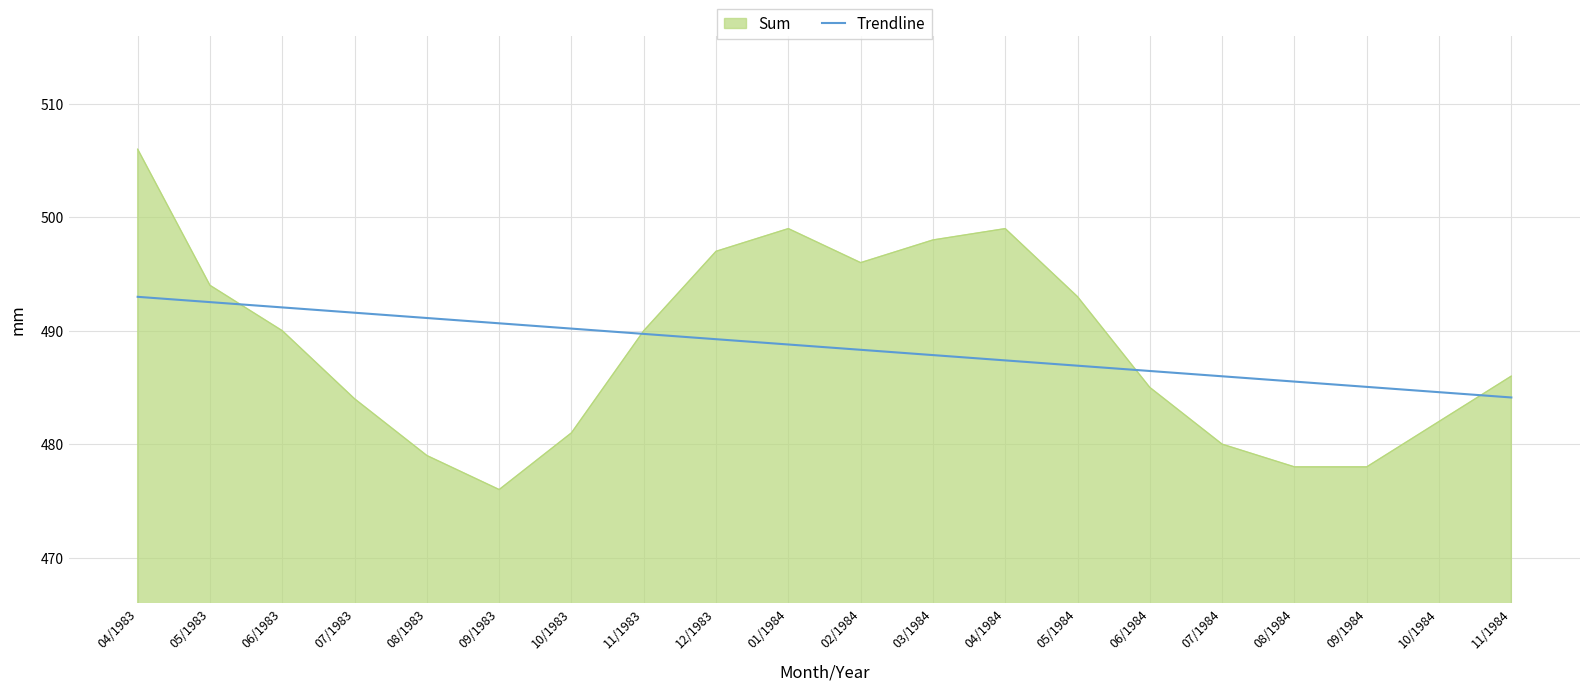

Is it true that Trendline equals 486.4 at 06/1984?

True